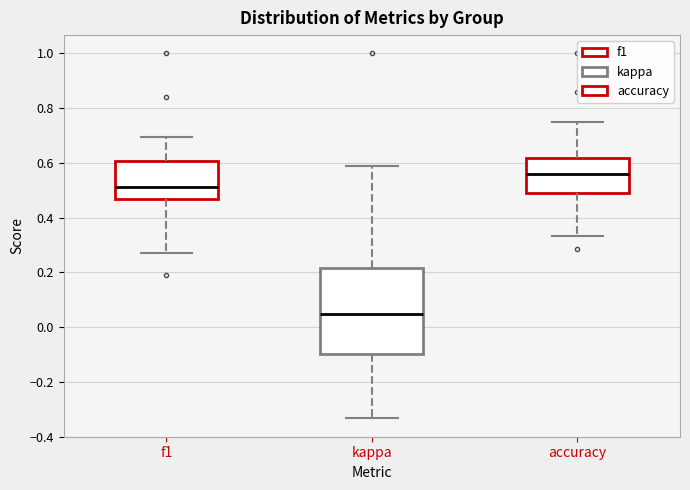

Which box is the tallest, from its lower edge to its upper edge?

kappa